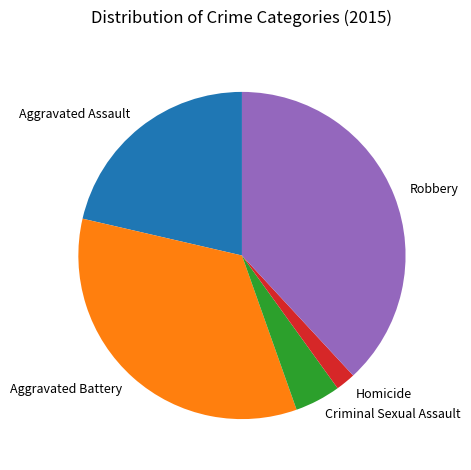

What is the ratio of the value at Criminal Sexual Assault to the value at Aggravated Battery?

0.1